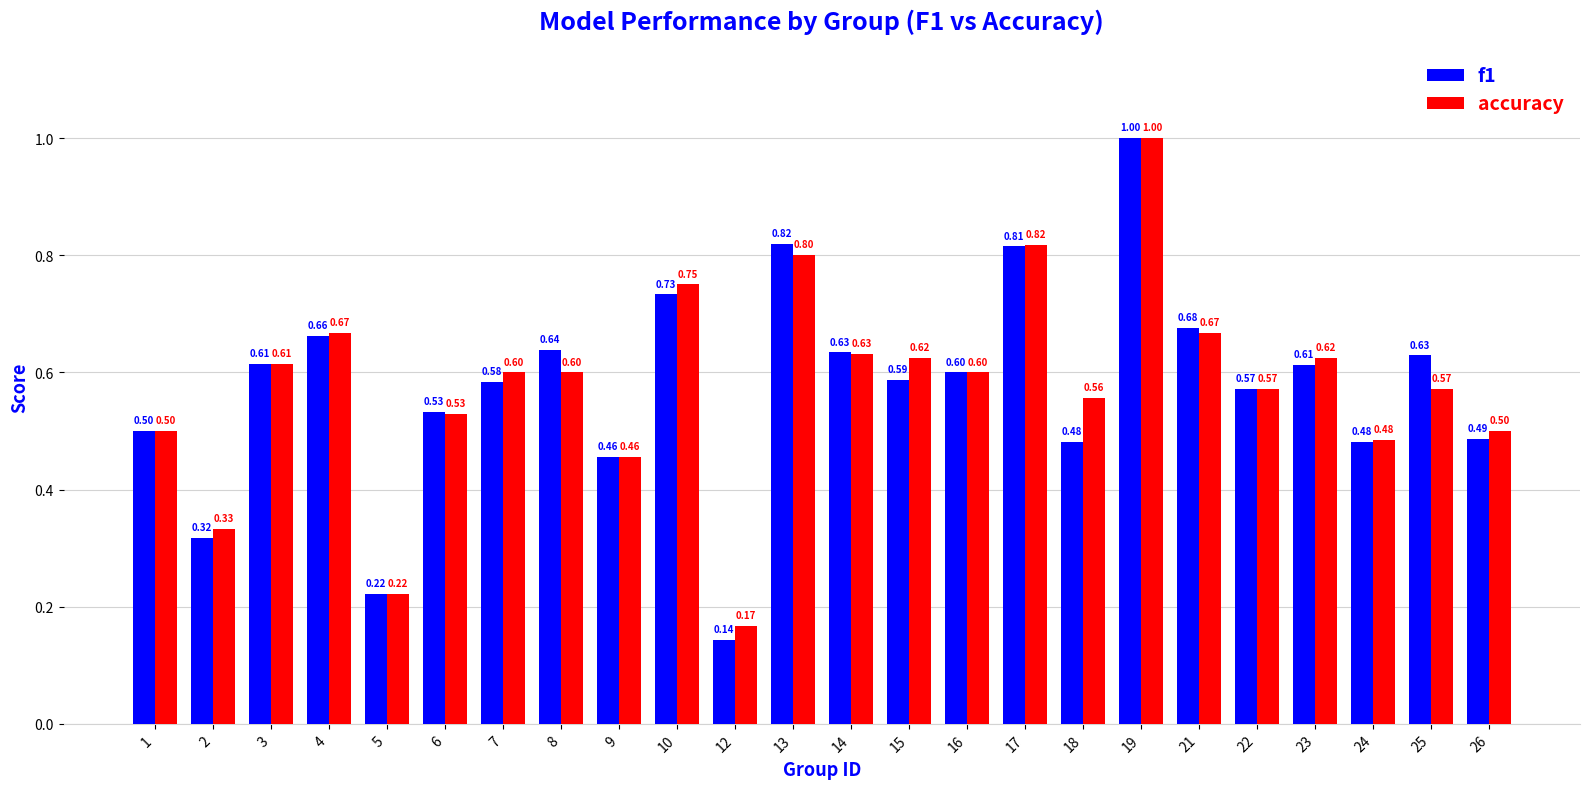

What is the sum of all f1 values?

13.8